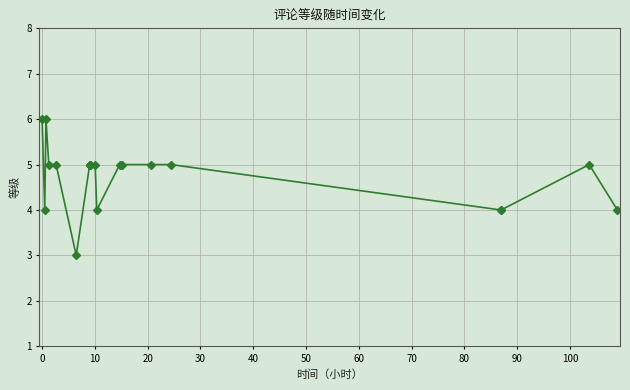

What is the sum of all values?

95